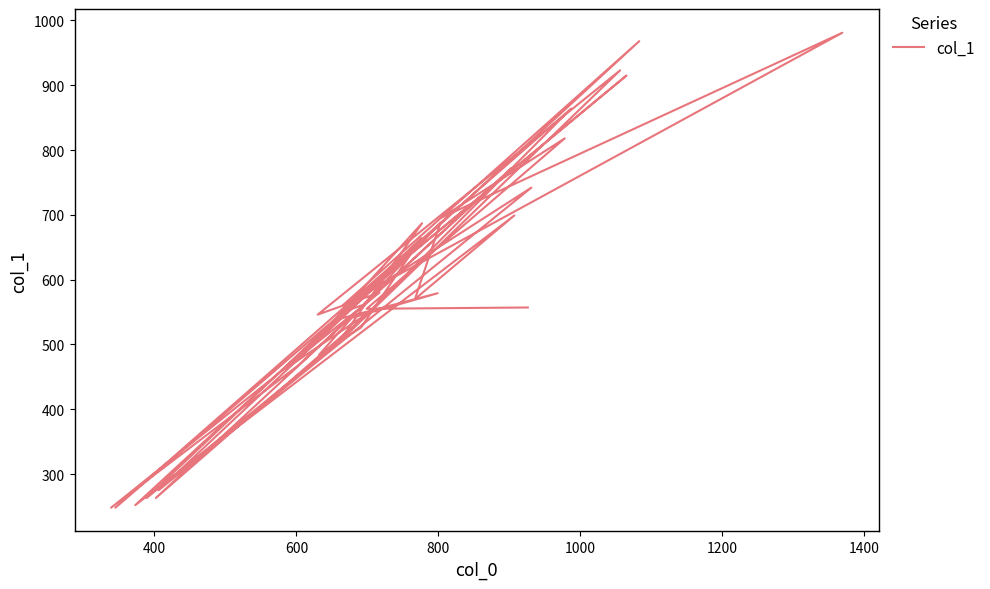

Reading right to left, transcribe all the data shown in this chart.

476	687	504	263	664	526	484	541	579	537	248	864	499	923	546	580	248	467	772	263	550	462	631	275	742	564	915	548	561	688	570	699	252	968	561	981	696	818	555	557